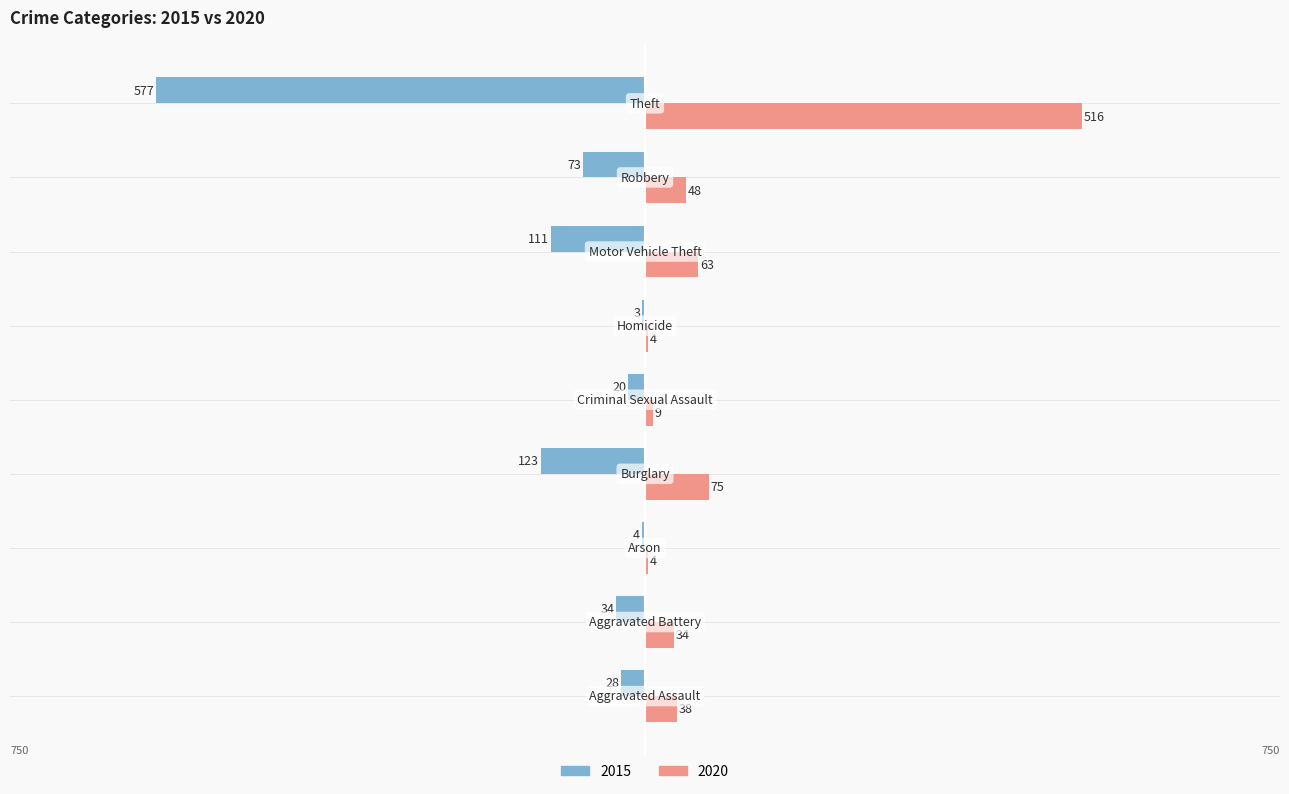

Which series has the largest total across all categories?

2020